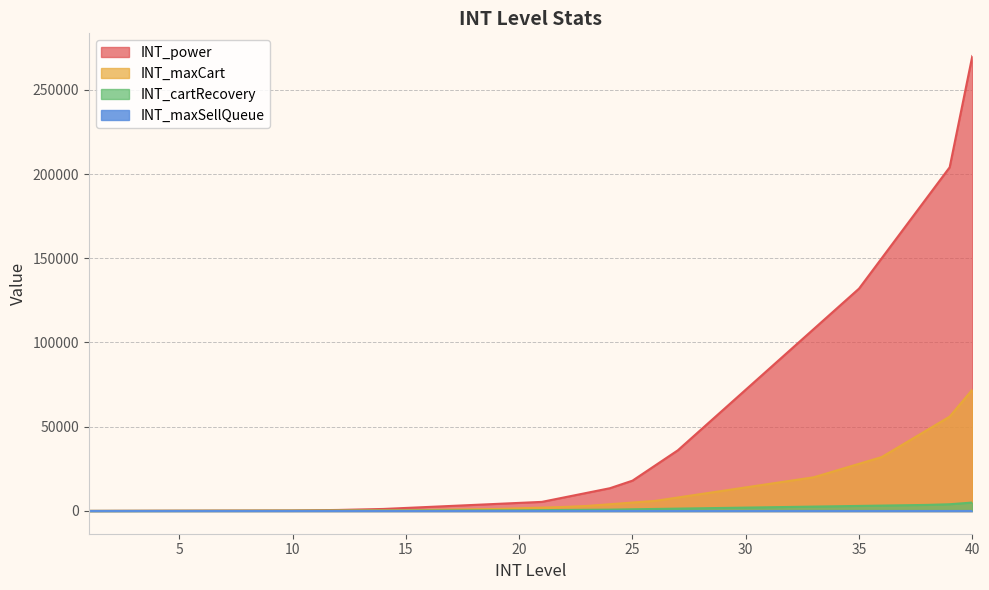

True or false: INT_maxCart and INT_maxSellQueue cross at least once.

False